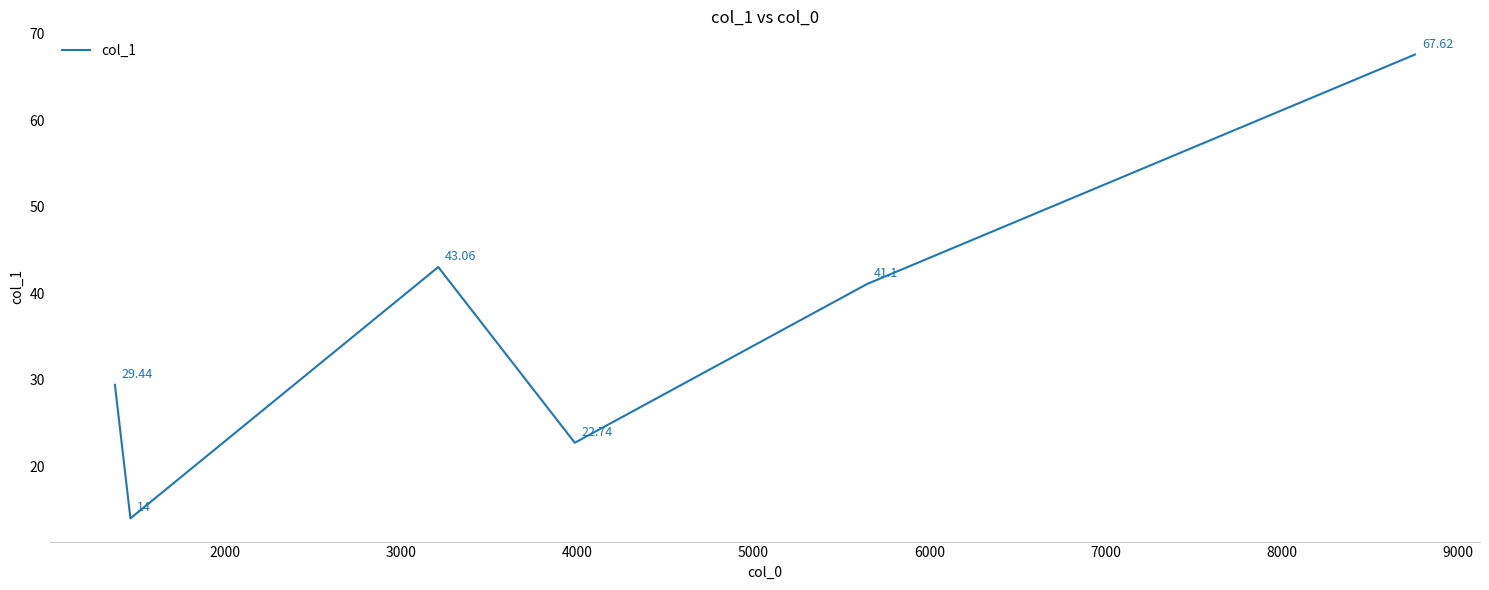

What is the difference between the maximum and second lowest values?

44.9